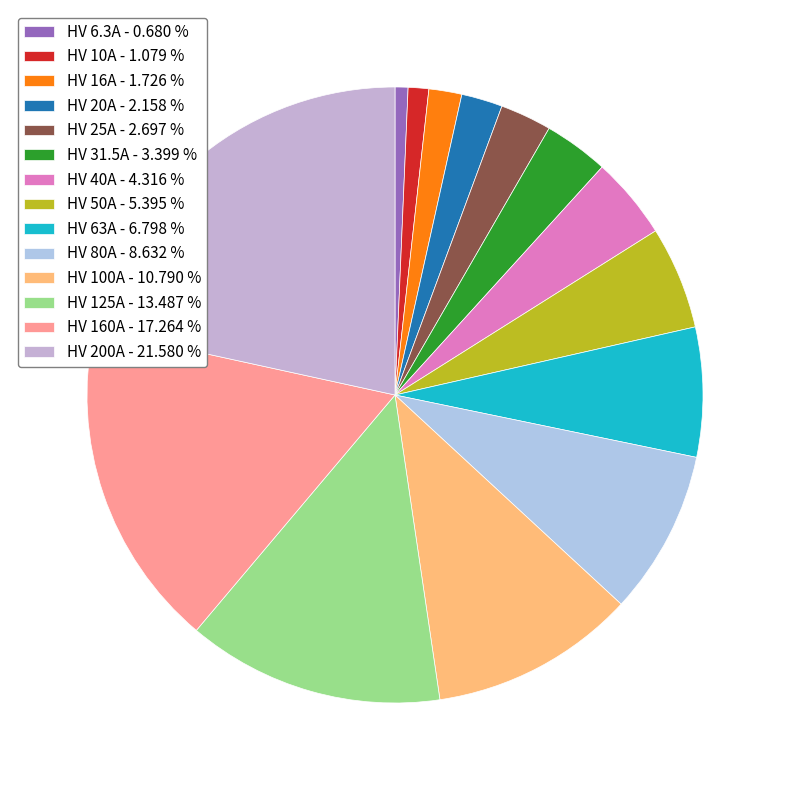

How many segments does this pie chart have?

14